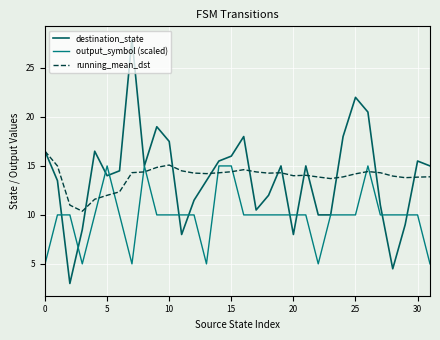

Rank the series by their maximum value, from highest to lowest.

destination_state, running_mean_dst, output_symbol (scaled)